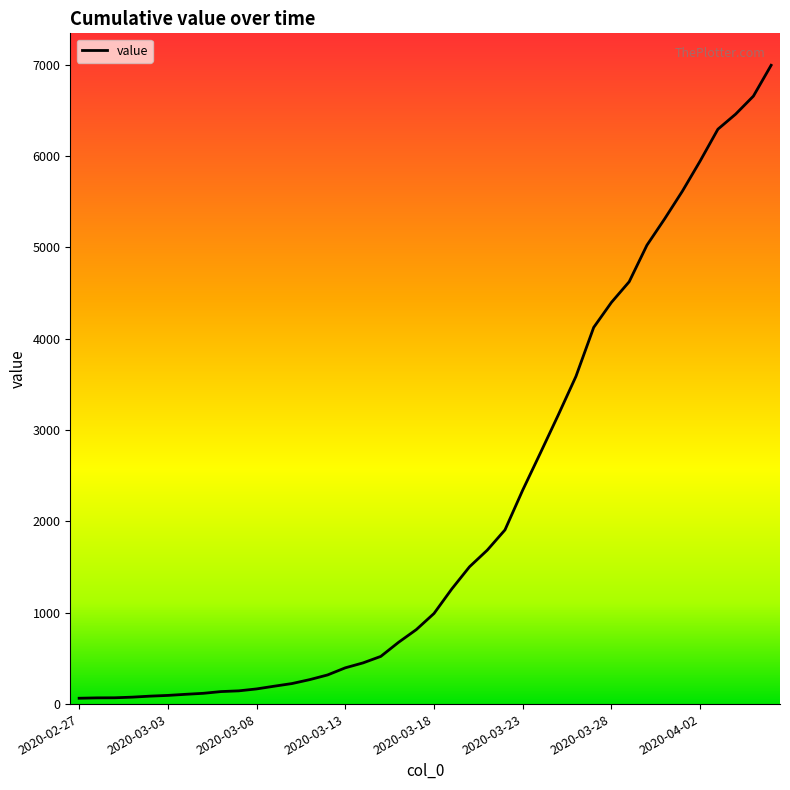

Count the number of categories in the chart.

40